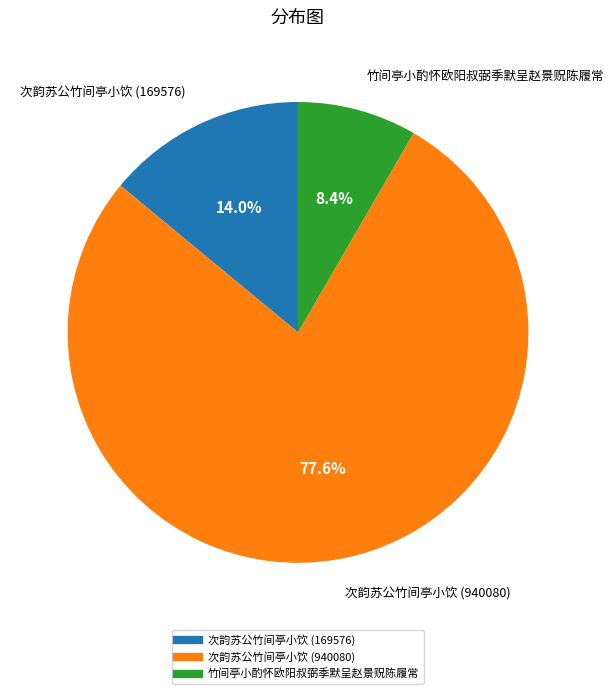

True or false: 次韵苏公竹间亭小饮 (169576) accounts for 27% of the total.

False